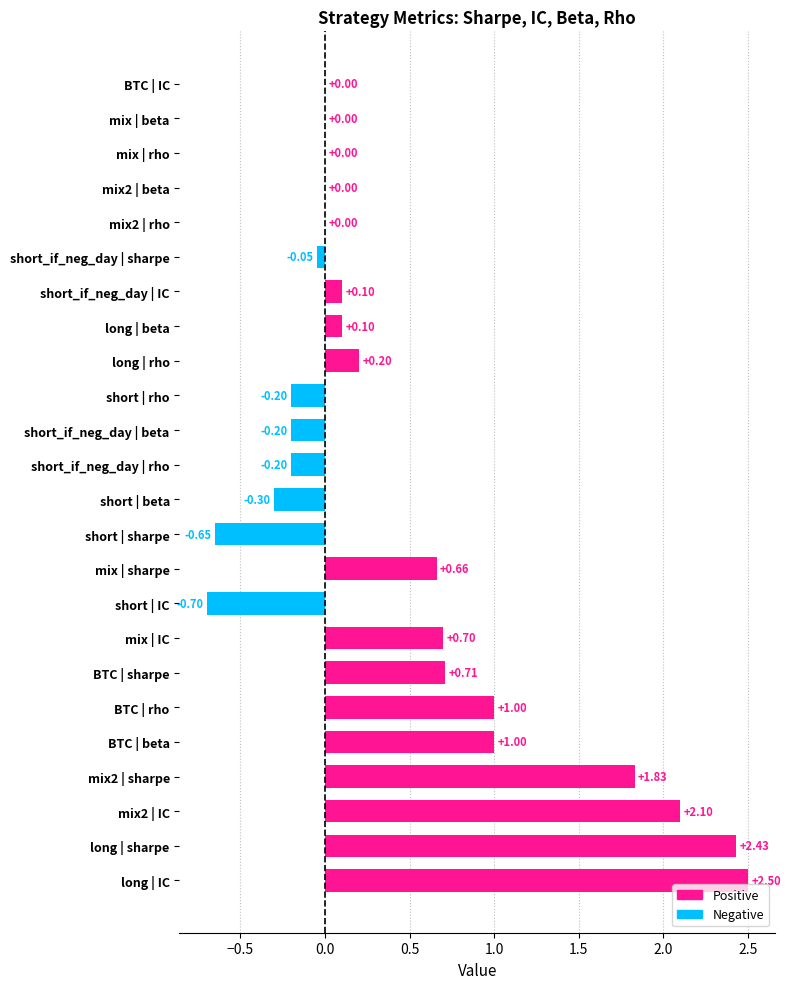

Which category has the highest value across all series?

long | IC